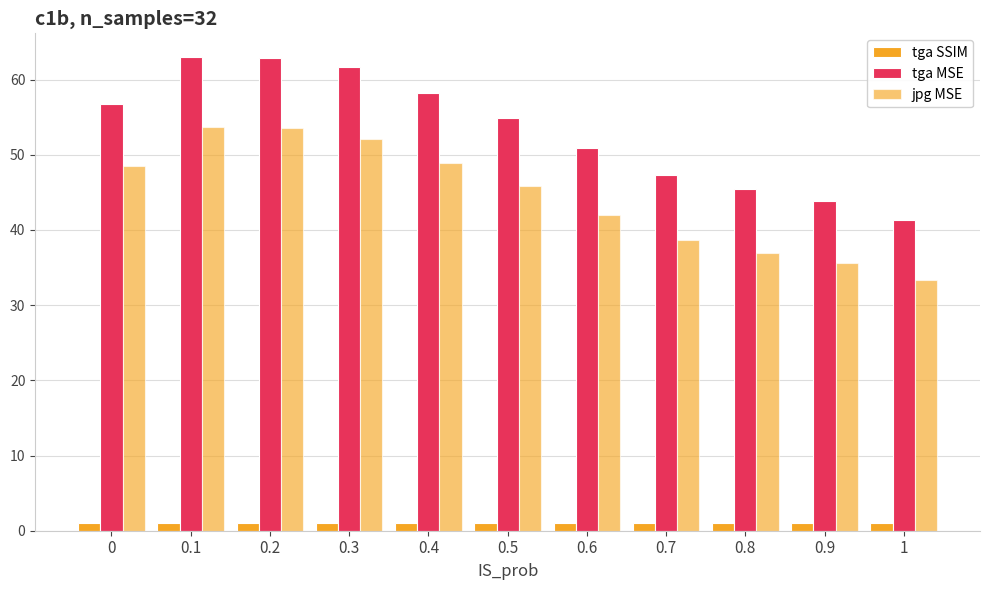

True or false: tga MSE has a value of 31.3 at 0.1.

False